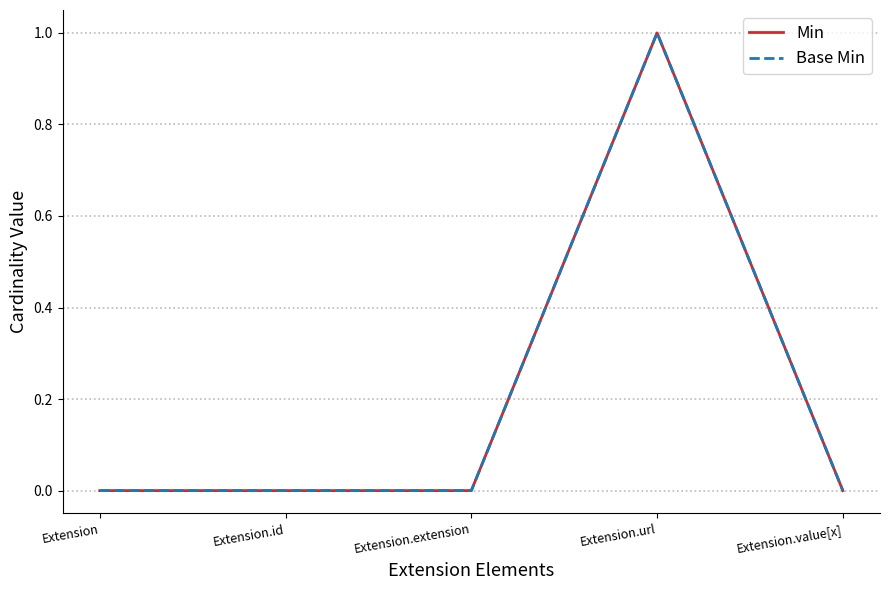

The Min series shows 0 at Extension.value[x]. True or false?

True